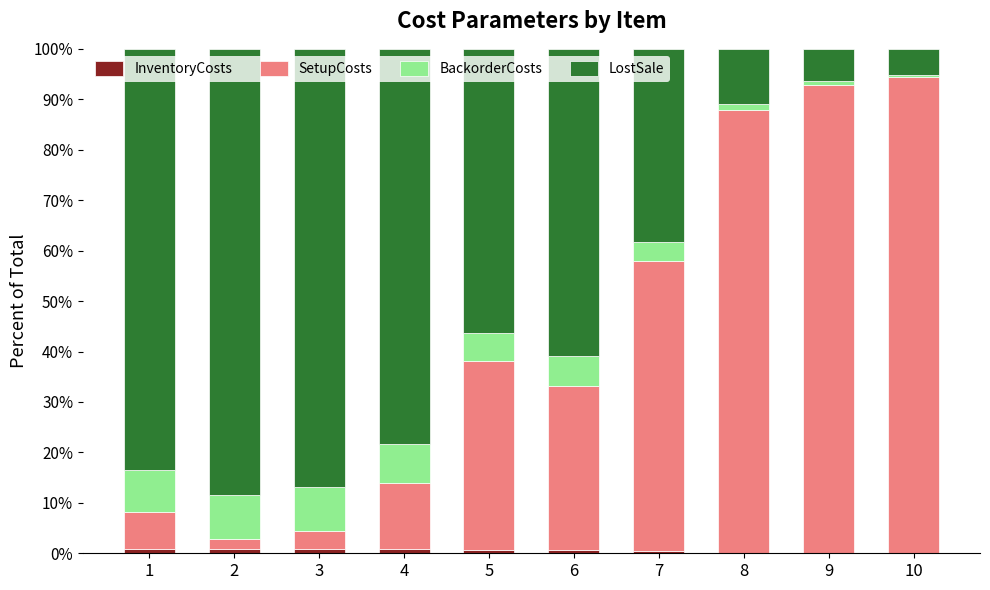

Are the bars grouped side by side (vs. stacked)?

No